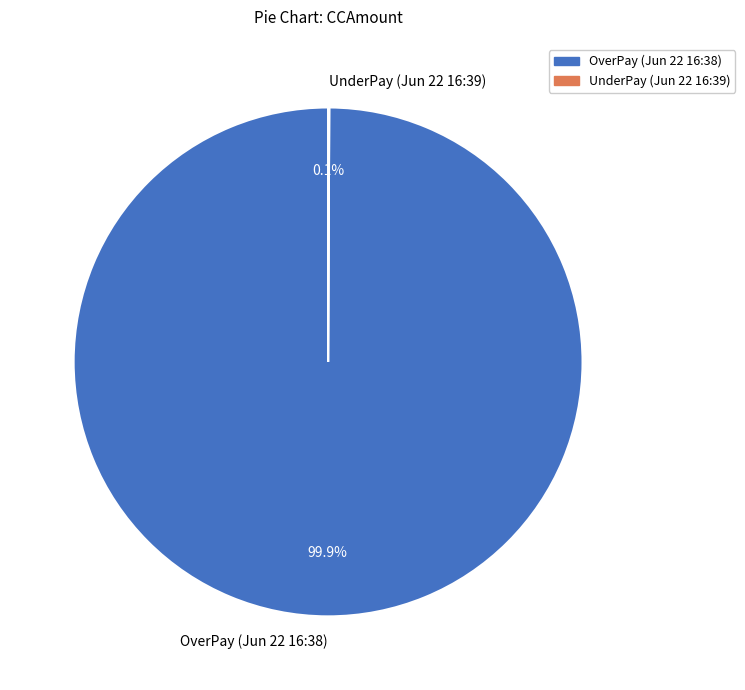

Which category has the biggest portion of the pie?

OverPay (Jun 22 16:38)